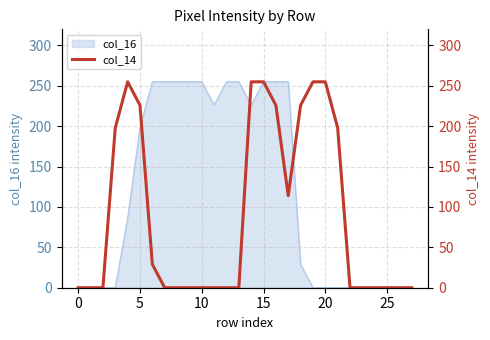

What is the difference between the maximum and minimum values?

255